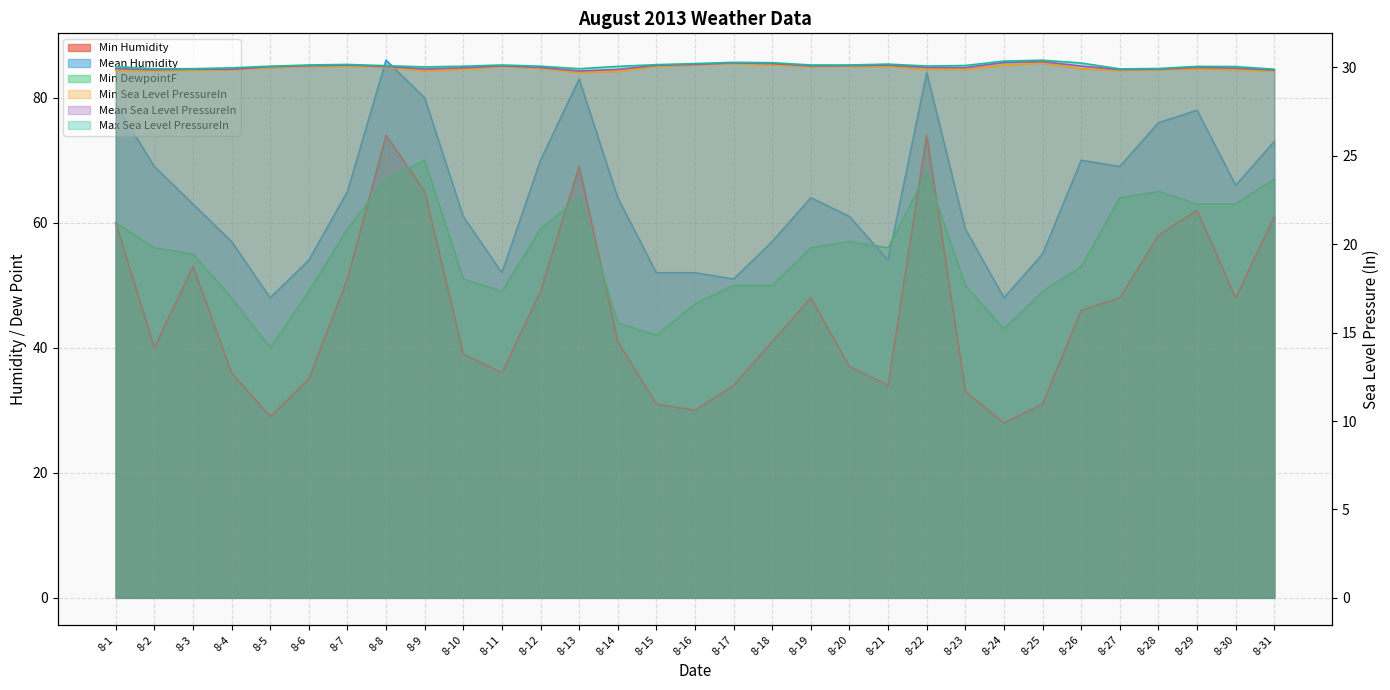

True or false: Mean Humidity has more than 1 interior local peaks.

True